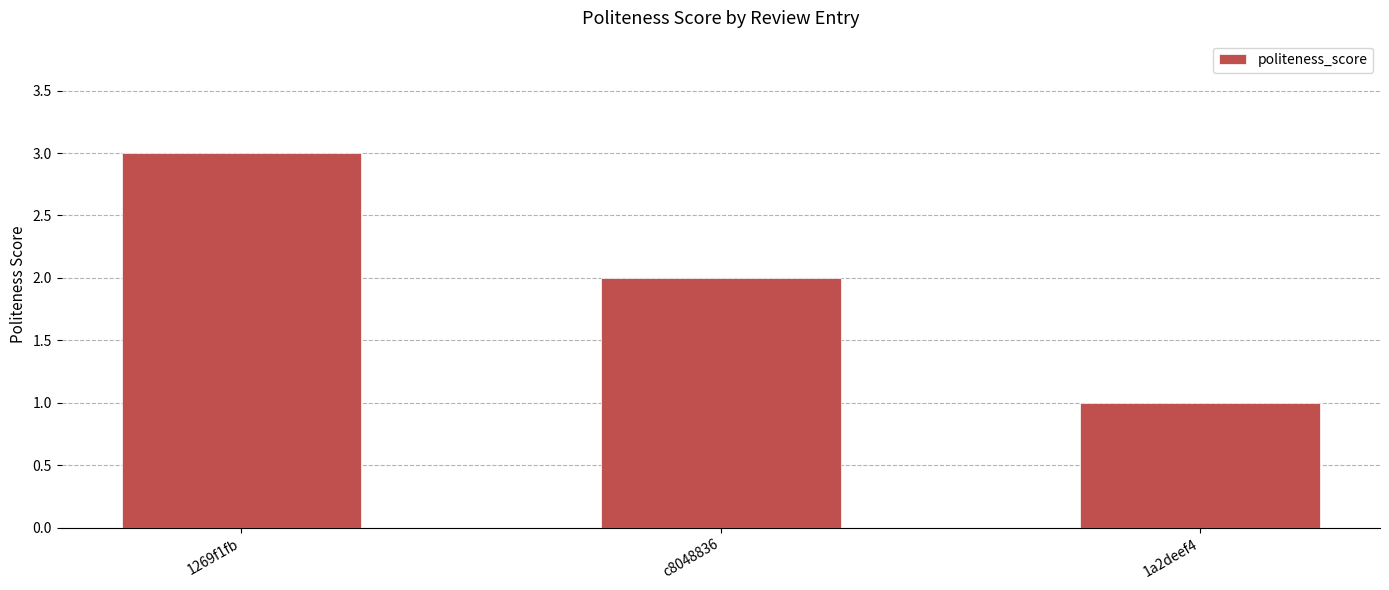

What is the sum of the values at 1269f1fb and c8048836?

5